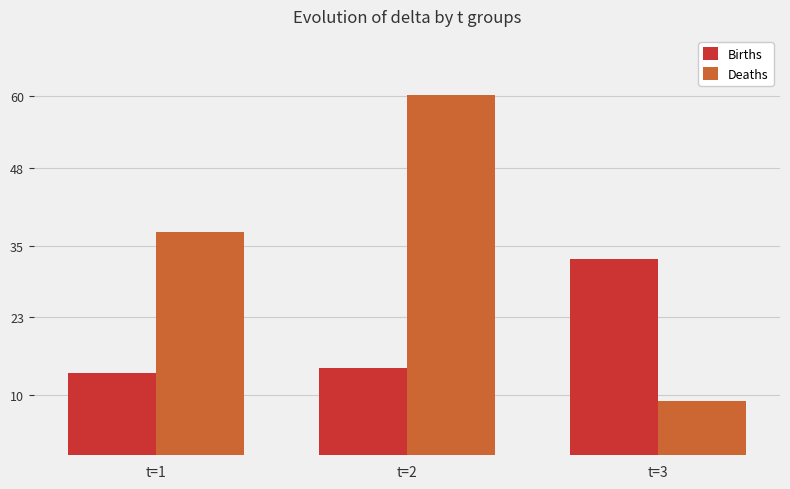

At which category is the sum across all series the highest?

t=2